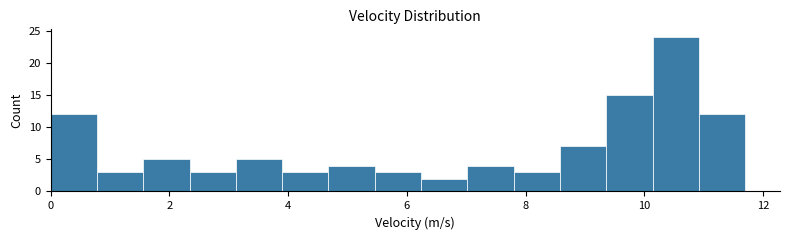

Read against the x-axis, roughly where is the centre of the tallest bar?

10.6